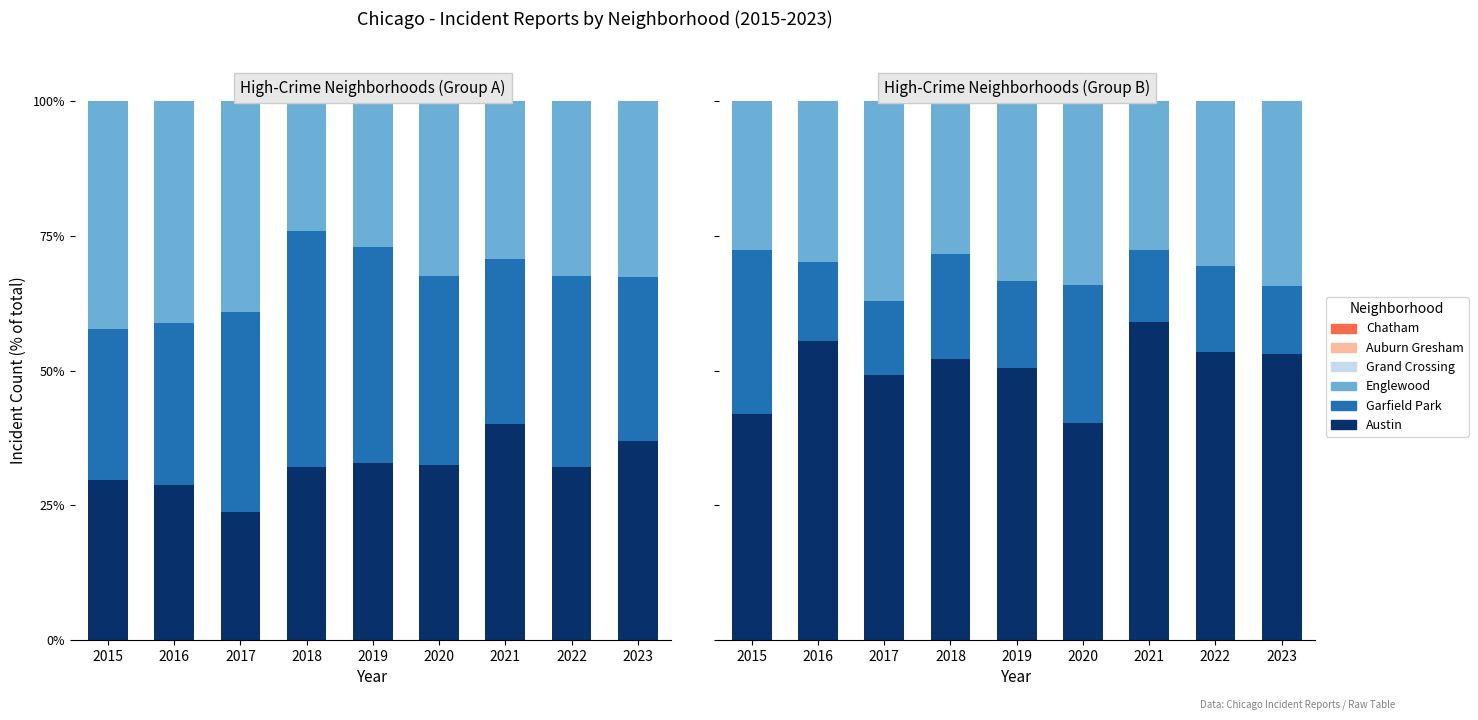

Reading left to right, what are all the values shown in this chart?

Austin: 2015=29.8	2016=28.8	2017=23.8	2018=32.0	2019=32.8	2020=32.4	2021=40.2	2022=32.1	2023=37.0
Garfield Park: 2015=27.9	2016=29.9	2017=37.0	2018=43.8	2019=40.1	2020=35.2	2021=30.5	2022=35.4	2023=30.4
Englewood: 2015=42.4	2016=41.3	2017=39.2	2018=24.1	2019=27.1	2020=32.4	2021=29.3	2022=32.5	2023=32.6
Grand Crossing: 2015=41.8	2016=55.5	2017=49.1	2018=52.1	2019=50.6	2020=40.2	2021=58.9	2022=53.5	2023=53.1
Auburn Gresham: 2015=30.4	2016=14.7	2017=13.8	2018=19.5	2019=16.1	2020=25.6	2021=13.4	2022=16.0	2023=12.5
Chatham: 2015=27.7	2016=29.8	2017=37.1	2018=28.4	2019=33.3	2020=34.2	2021=27.7	2022=30.6	2023=34.4